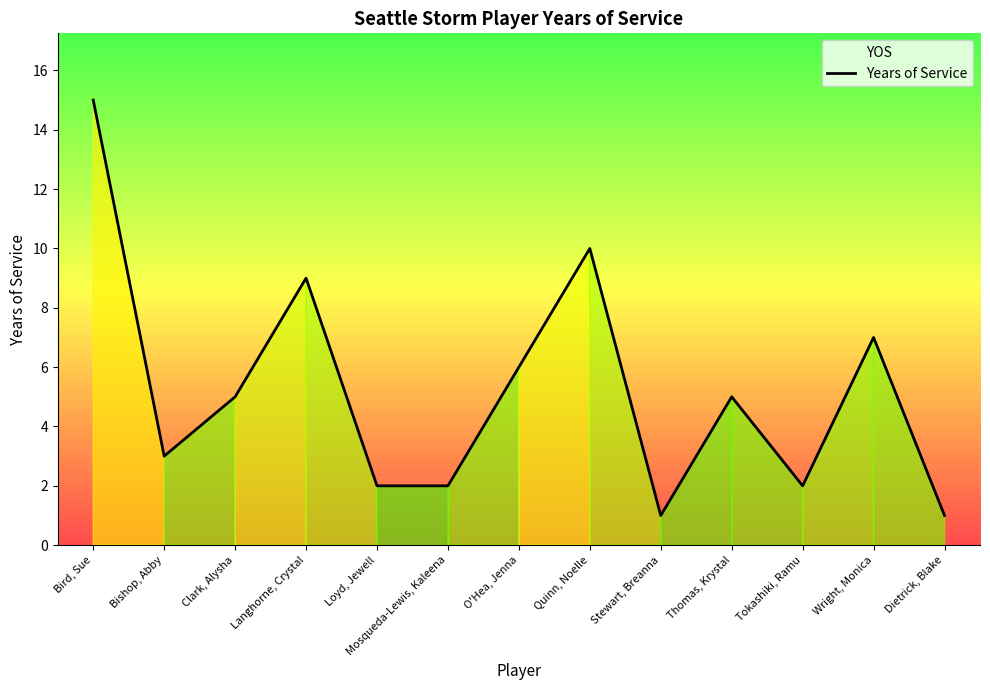

How many data points are less than 5?

6